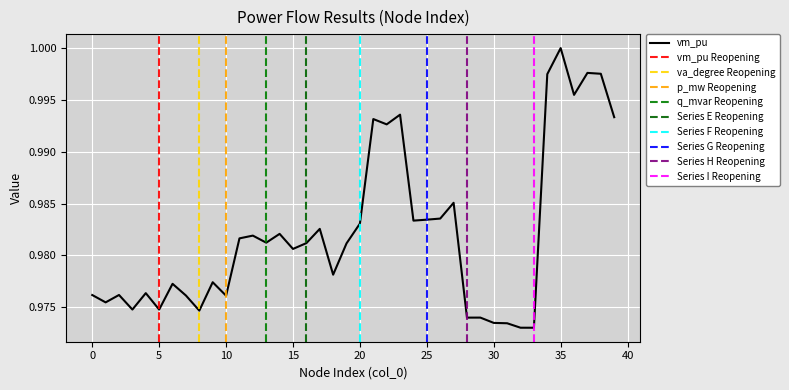

Is it true that vm_pu equals 1.5 at 20?

False